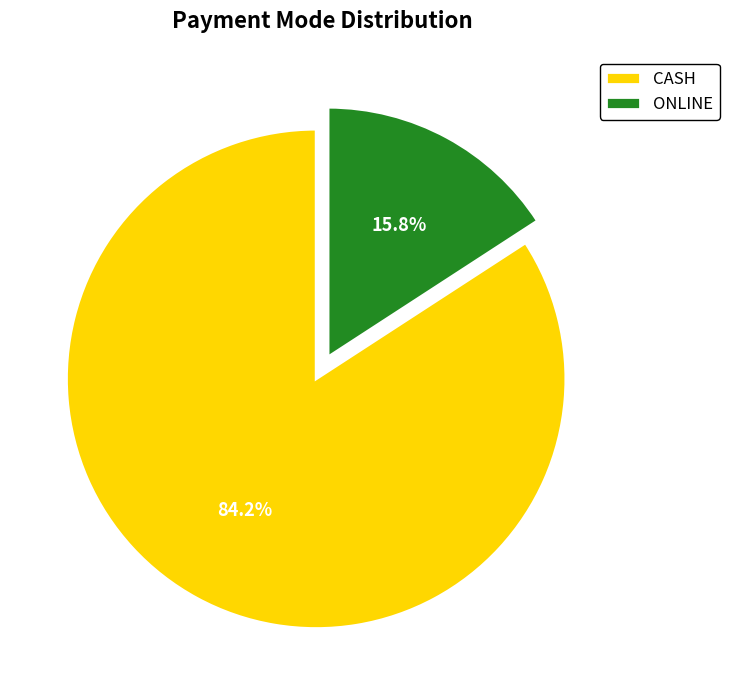

What percentage is the ONLINE slice, to the nearest percent?

16%